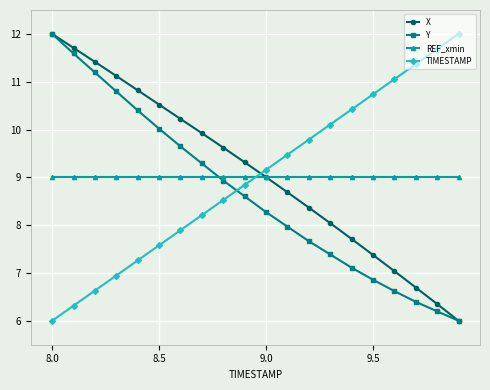

What is the lowest value of the X series?

6.0